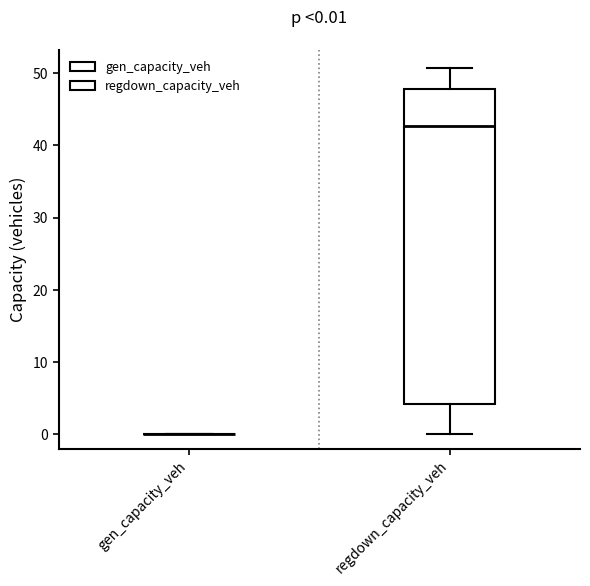

Which box is the tallest, from its lower edge to its upper edge?

regdown_capacity_veh